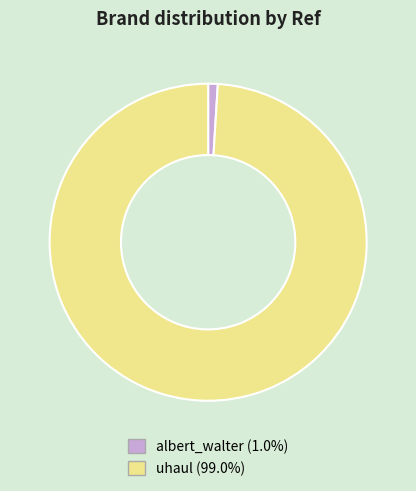

What is the ratio of the value at uhaul to the value at albert_walter?

101.4